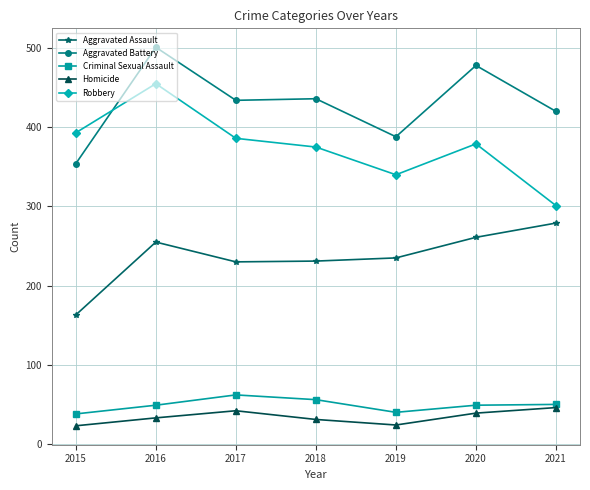

True or false: Aggravated Assault and Homicide intersect in this chart.

False